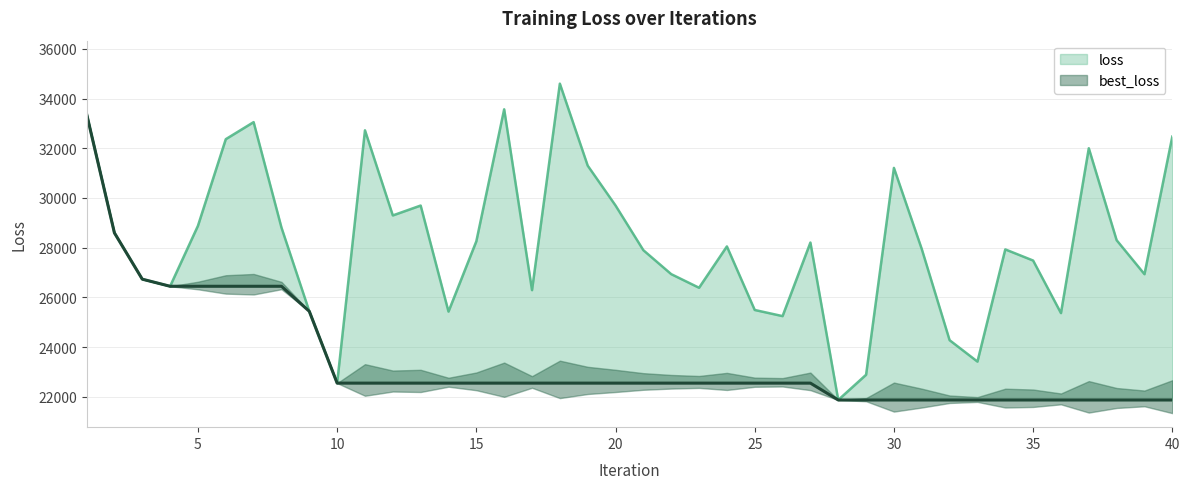

Reading left to right, what are all the values shown in this chart?

loss: 33385.7	28593.6	26731.8	26445.8	28878.4	32363.7	33049.8	28807.9	25437.2	22548.9	32720.6	29295.9	29693.5	25426.8	28255.8	33565.7	26289.4	34597.6	31299.5	29695.5	27896.1	26934.0	26385.8	28048.7	25492.0	25244.9	28204.2	21870.5	22885.2	31208.0	27943.0	24276.3	23415.1	27929.1	27481.0	25366.2	31998.8	28299.1	26931.9	32468.1
best_loss: 33385.7	28593.6	26731.8	26445.8	26445.8	26445.8	26445.8	26445.8	25437.2	22548.9	22548.9	22548.9	22548.9	22548.9	22548.9	22548.9	22548.9	22548.9	22548.9	22548.9	22548.9	22548.9	22548.9	22548.9	22548.9	22548.9	22548.9	21870.5	21870.5	21870.5	21870.5	21870.5	21870.5	21870.5	21870.5	21870.5	21870.5	21870.5	21870.5	21870.5